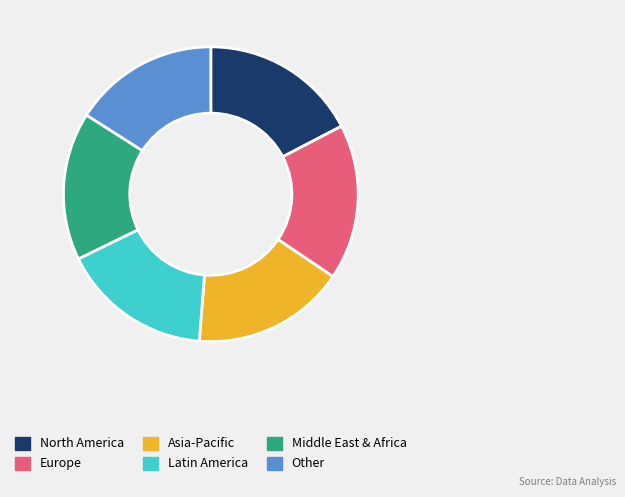

Count the number of slices in the pie.

6